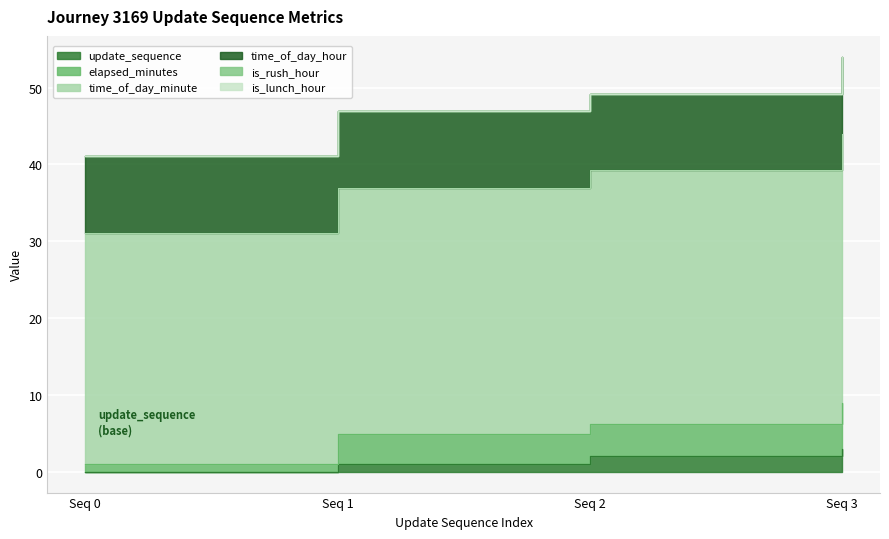

How many data points in update_sequence are less than 2?

2